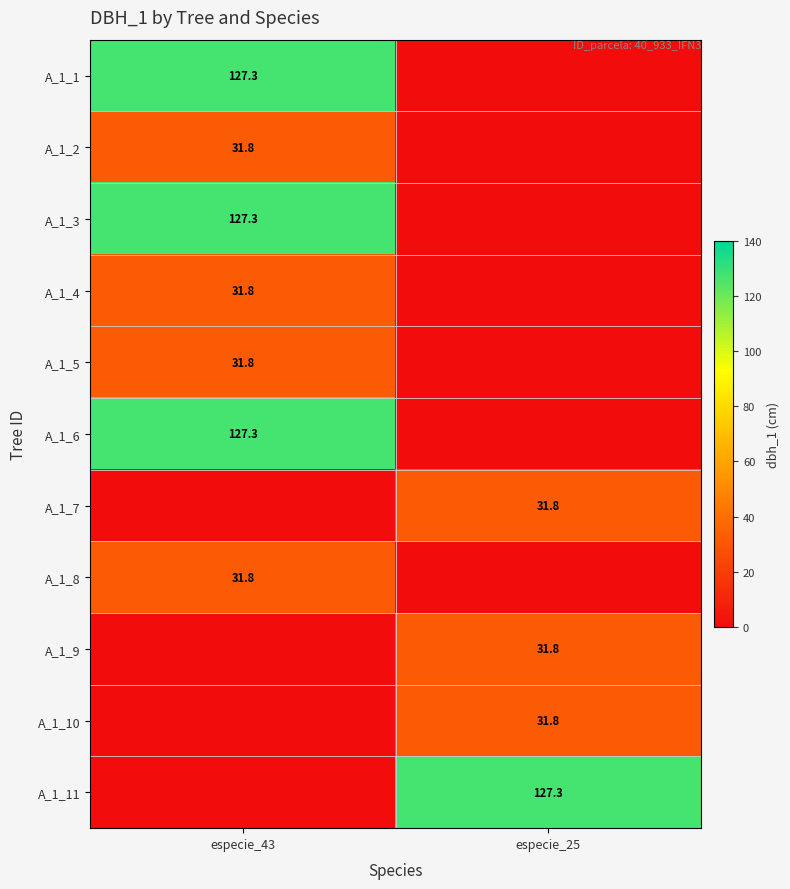

The A_1_1 series shows 127.3 at especie_43. True or false?

True